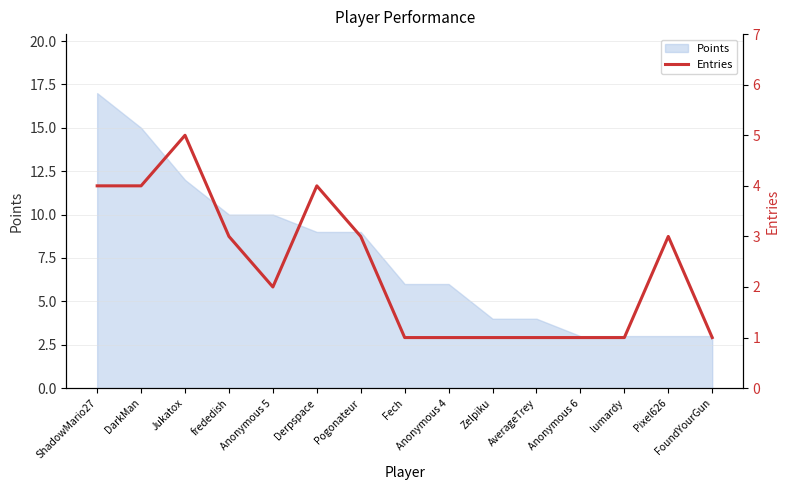

Which category has the highest value in the Points series?

ShadowMario27